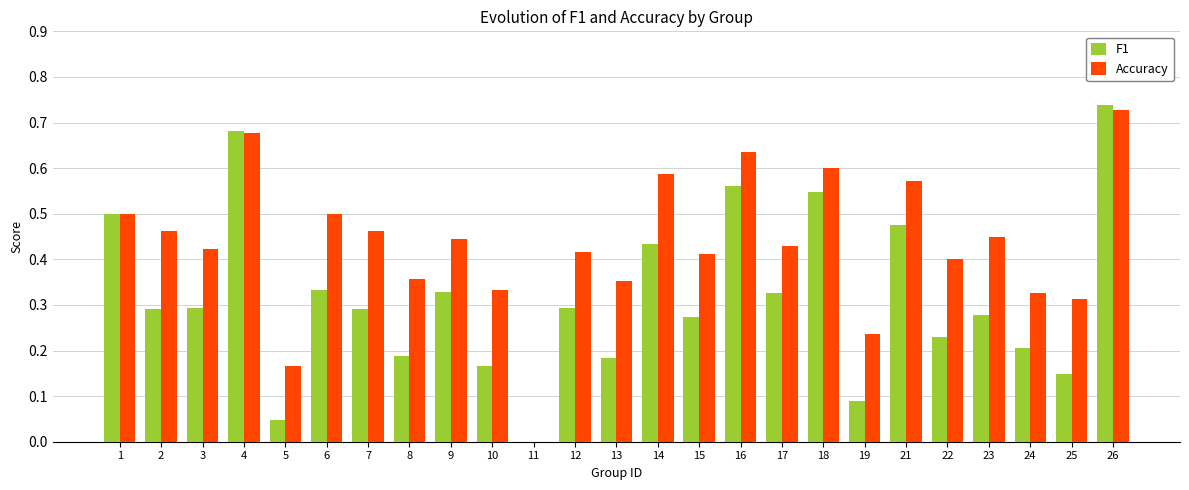

True or false: Accuracy has a value of 0.7 at 17.

False